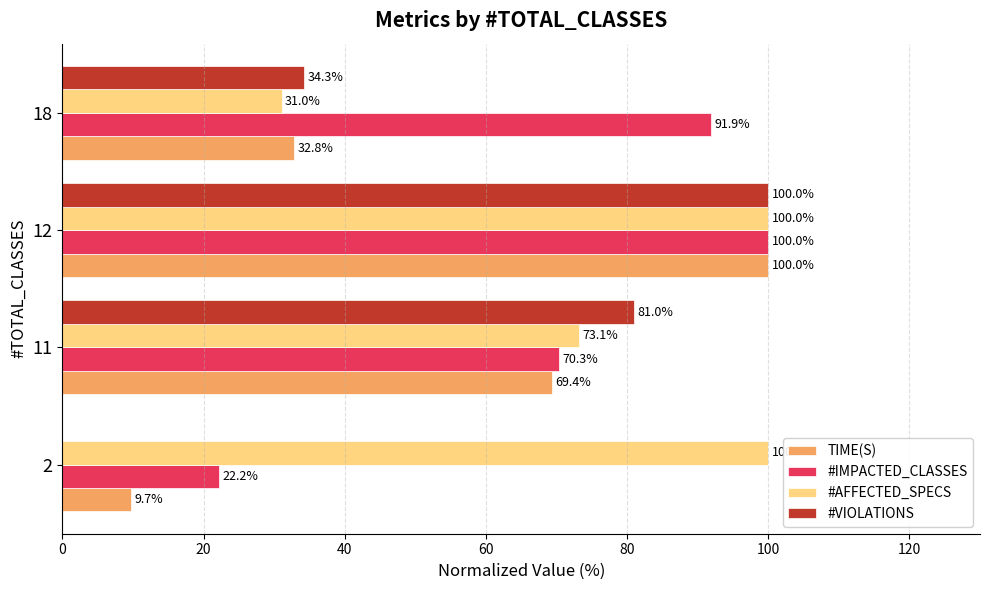

Where is #AFFECTED_SPECS nearest to the value 65?

11